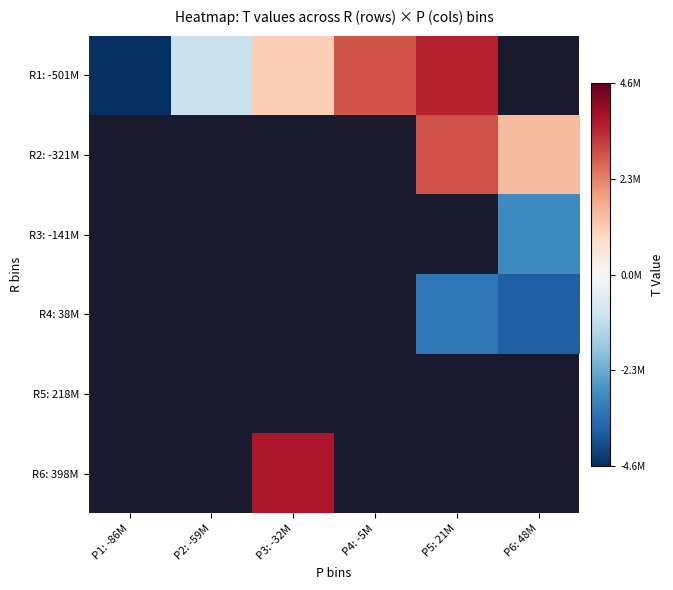

Which series has the widest spread of values?

R1: -501M